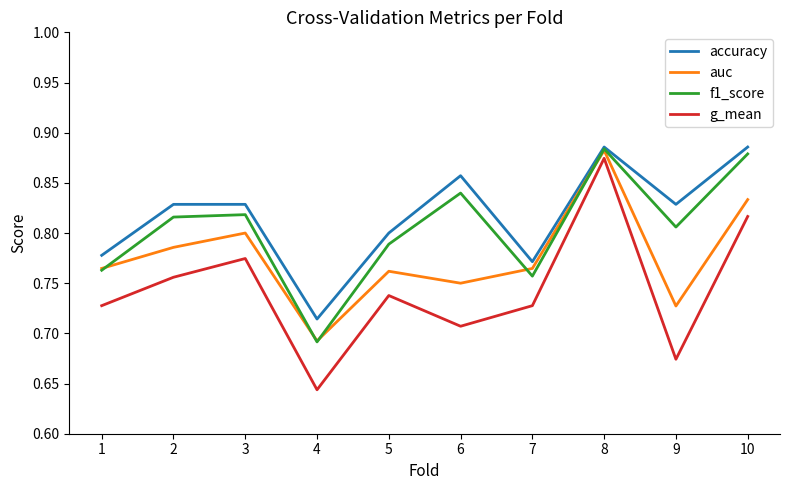

True or false: auc has a value of 0.4 at 6.

False